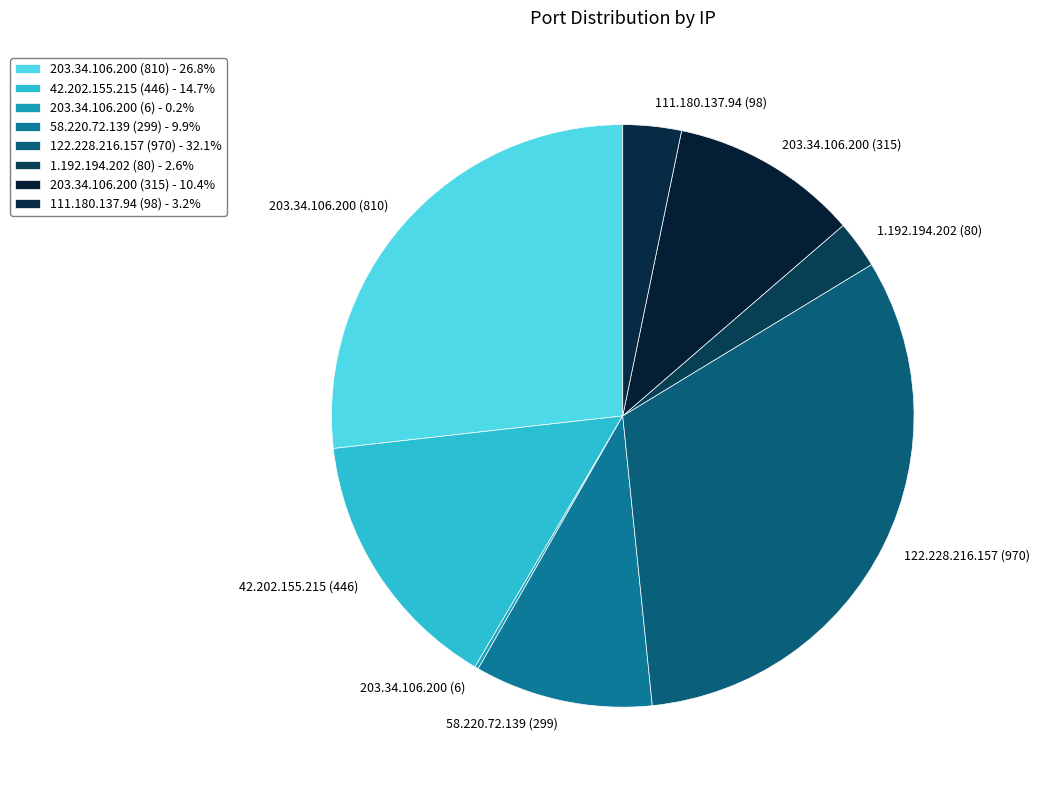

Between 111.180.137.94 (98) and 1.192.194.202 (80), which is larger?

111.180.137.94 (98)